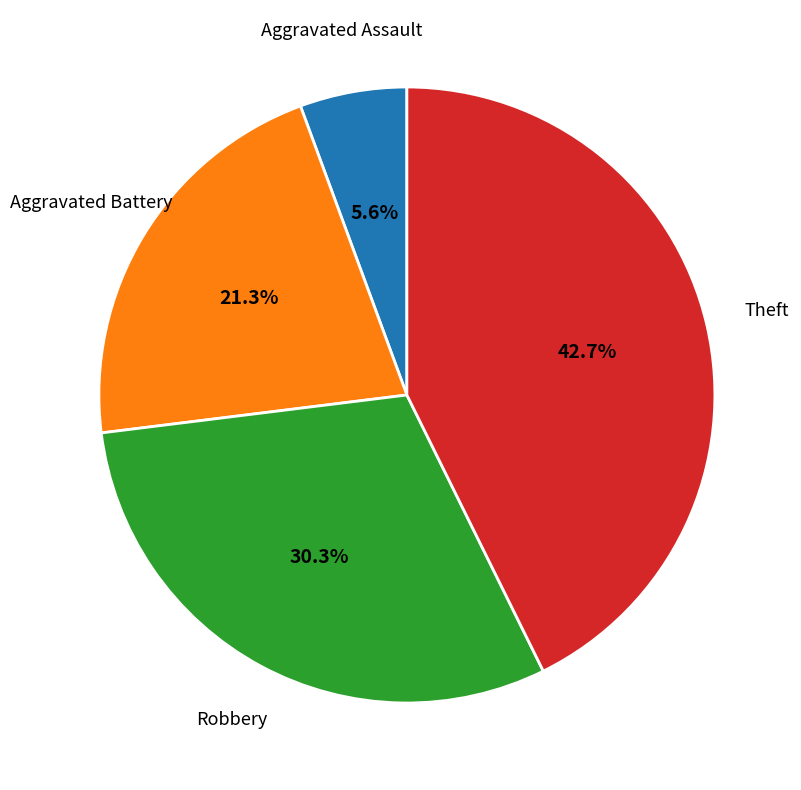

Does any single category account for the majority?

No